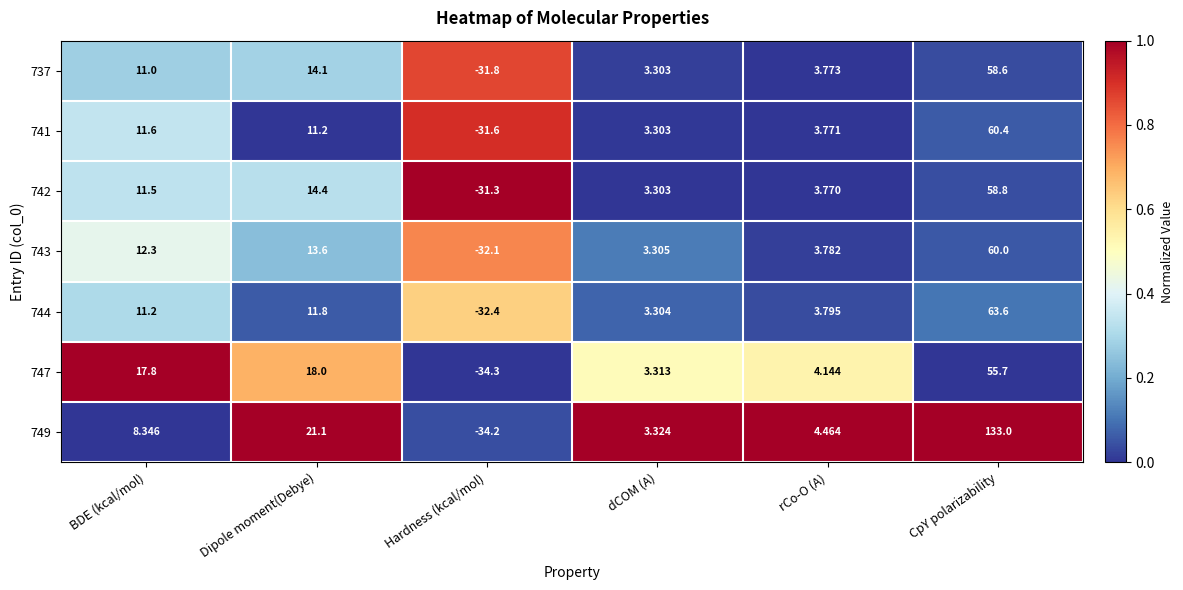

What is the maximum value shown in the chart?

133.0